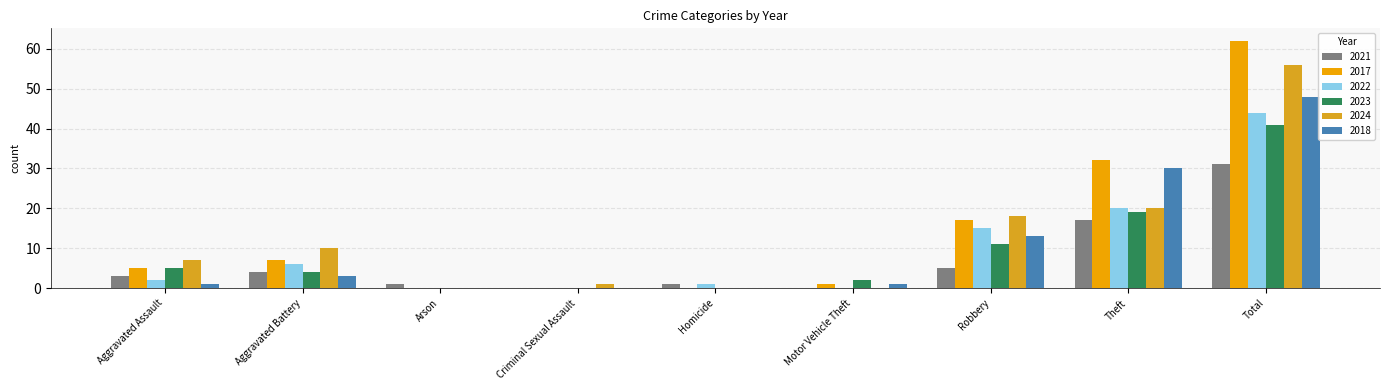

How many distinct data groups are displayed?

6